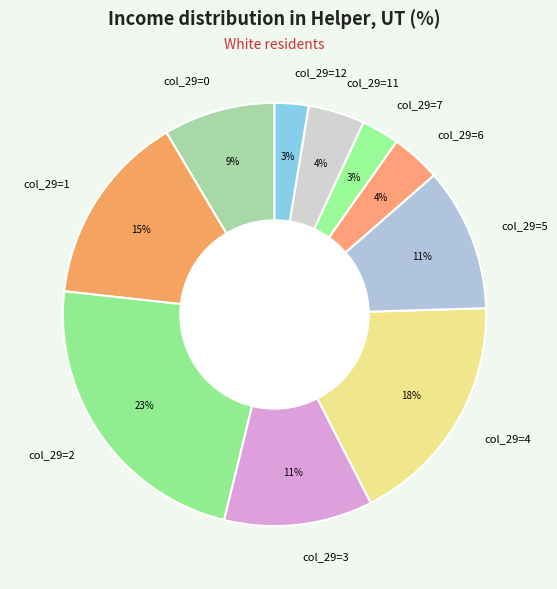

To the nearest percent, what is the difference between the largest and smallest slice percentages?

20%